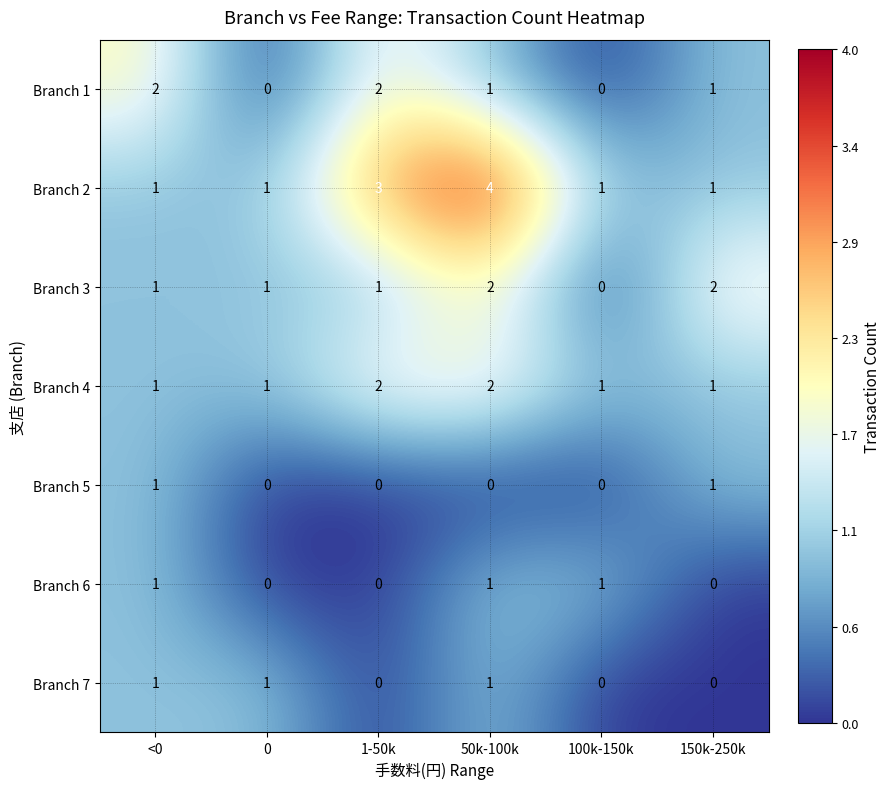

How many values in the Branch 4 series exceed 1?

2